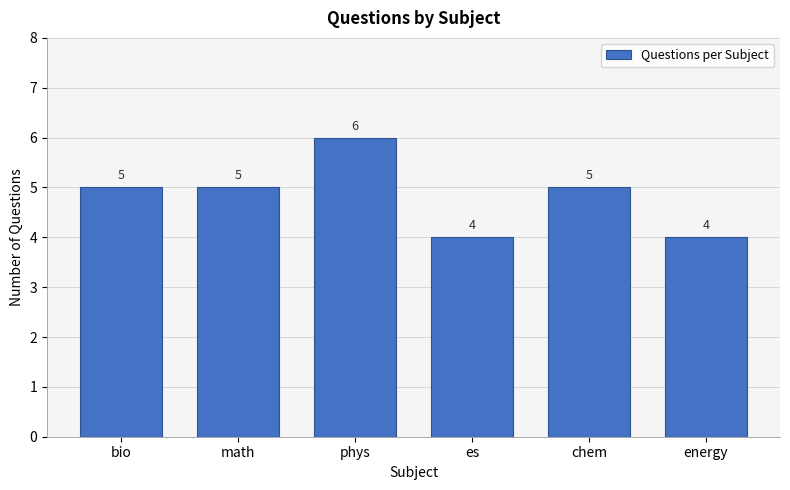

Reading left to right, list all the values displayed in this chart.

5	5	6	4	5	4